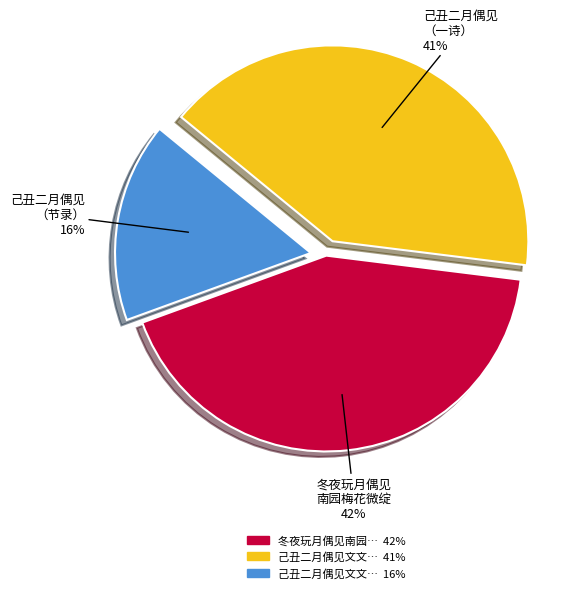

Does any single category account for the majority?

No